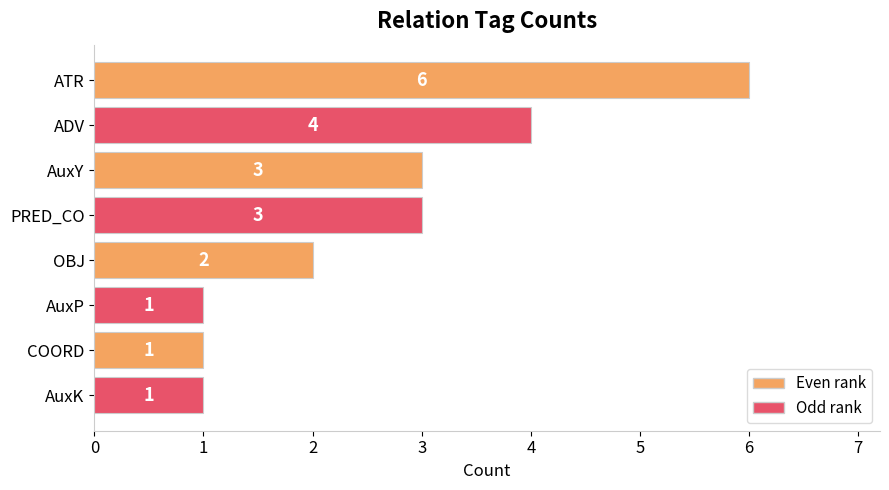

Between ATR and PRED_CO, which is larger?

ATR